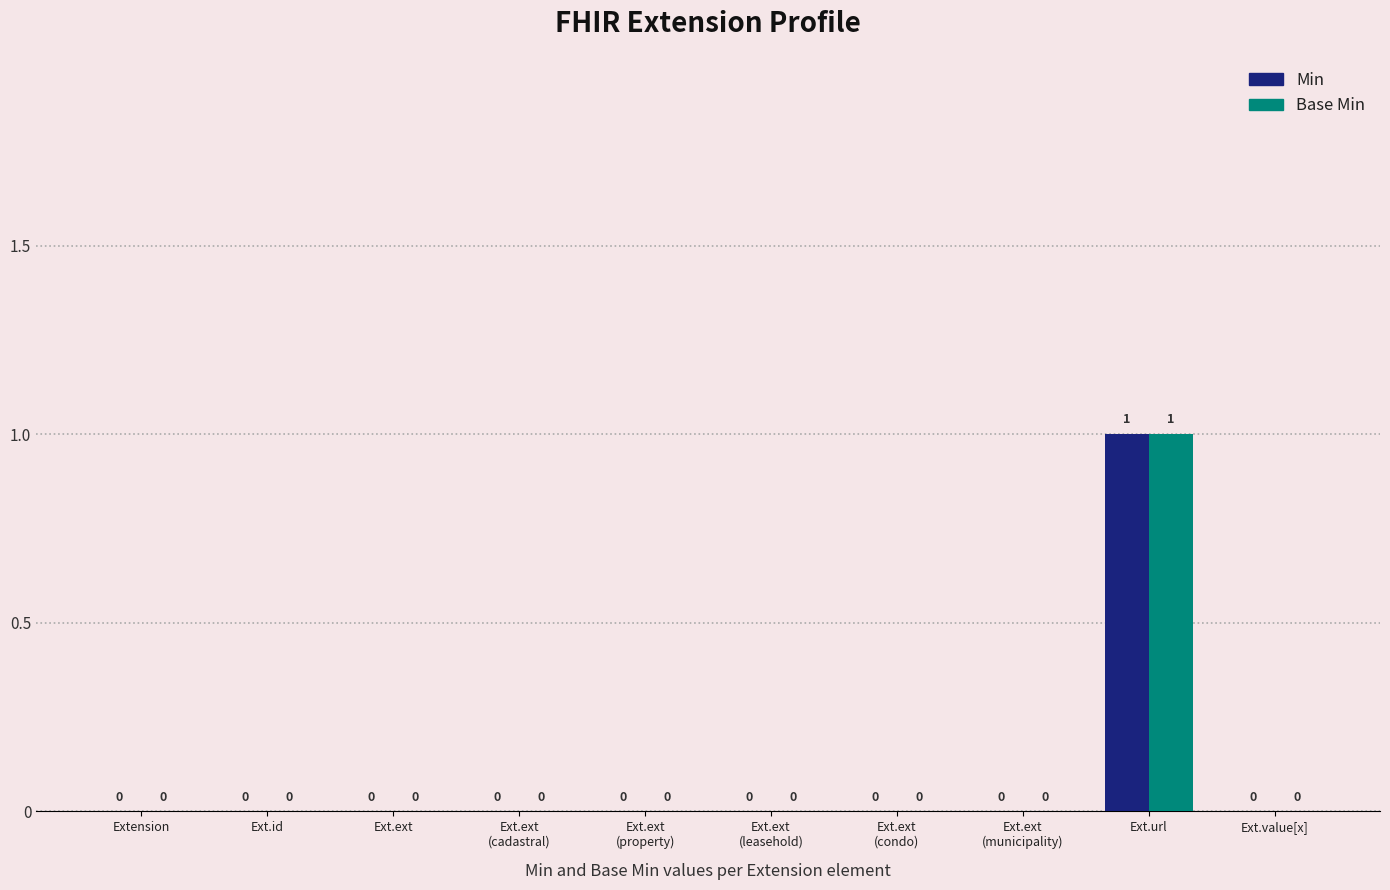

Reading left to right, transcribe all the data shown in this chart.

Min: Extension=0	Ext.id=0	Ext.ext=0	Ext.ext
(cadastral)=0	Ext.ext
(property)=0	Ext.ext
(leasehold)=0	Ext.ext
(condo)=0	Ext.ext
(municipality)=0	Ext.url=1	Ext.value[x]=0
Base Min: Extension=0	Ext.id=0	Ext.ext=0	Ext.ext
(cadastral)=0	Ext.ext
(property)=0	Ext.ext
(leasehold)=0	Ext.ext
(condo)=0	Ext.ext
(municipality)=0	Ext.url=1	Ext.value[x]=0